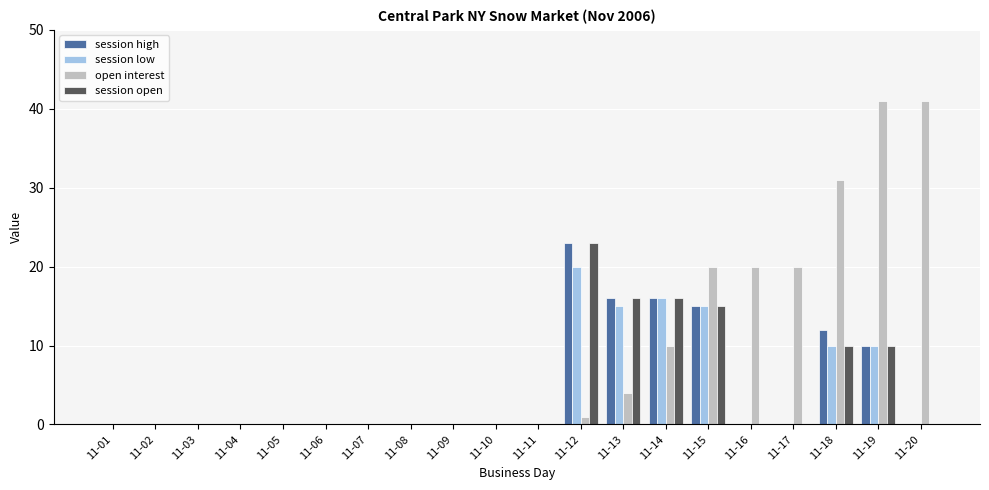

Which series has the largest range (max minus min)?

open interest